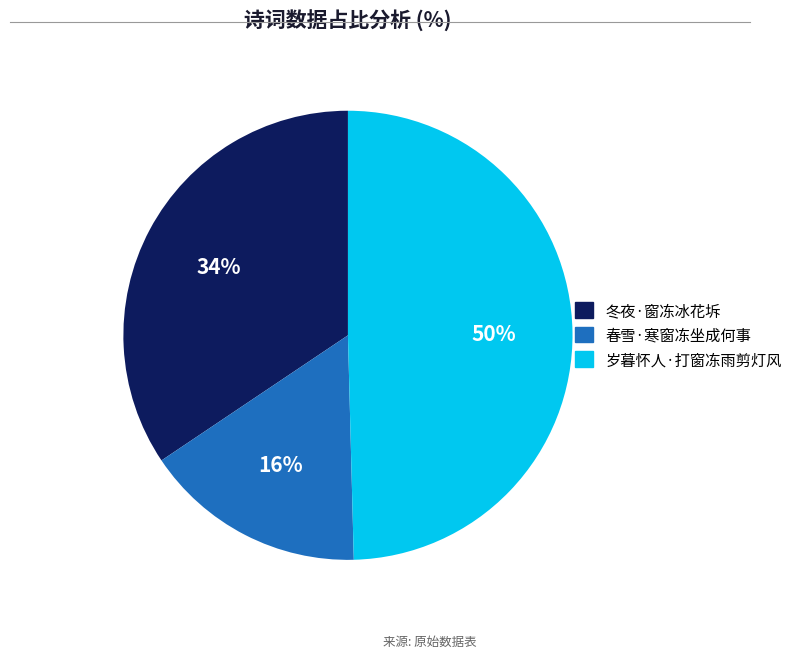

To the nearest percent, what portion does 春雪·寒窗冻坐成何事 represent?

16%